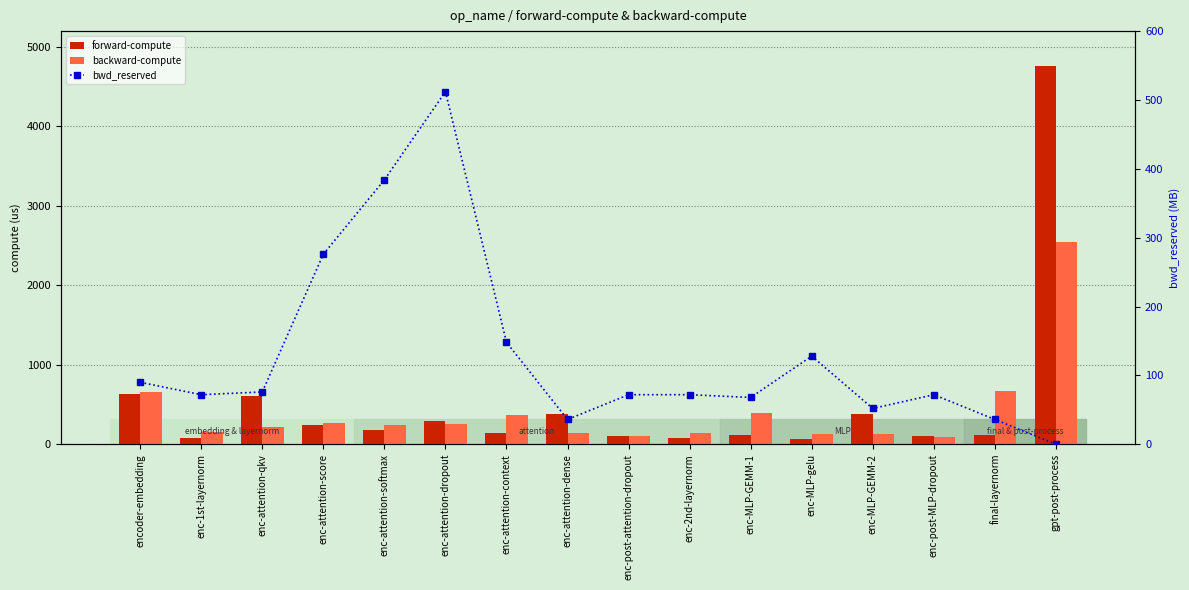

Which category has the lowest value in the backward-compute series?

enc-post-MLP-dropout